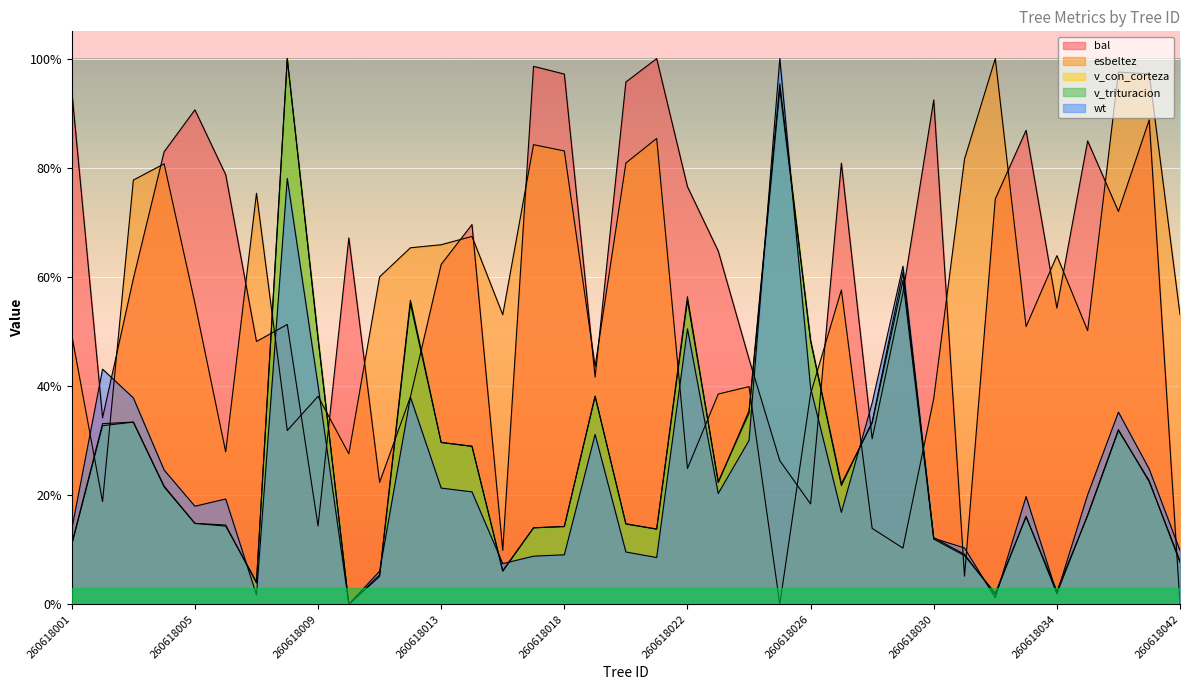

Which series has the largest range (max minus min)?

bal